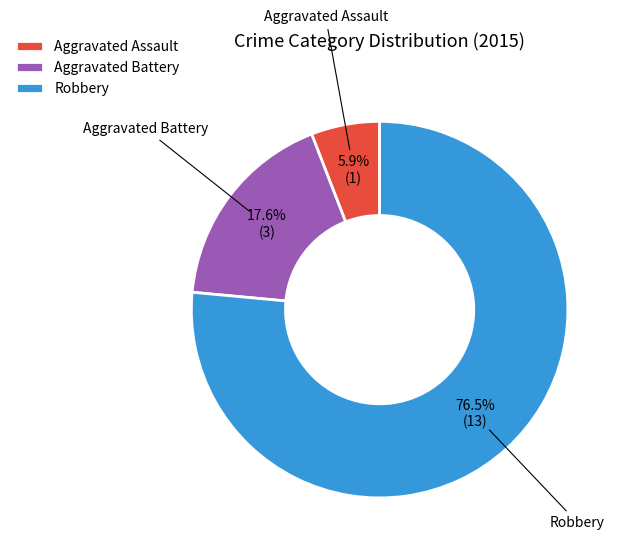

Is the sum of Robbery and Aggravated Assault greater than half?

Yes